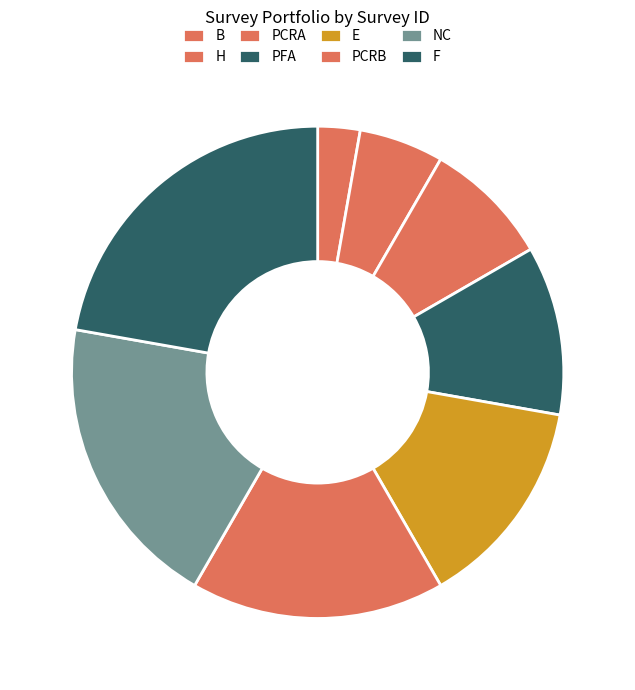

Does PFA represent more than half of the total?

No